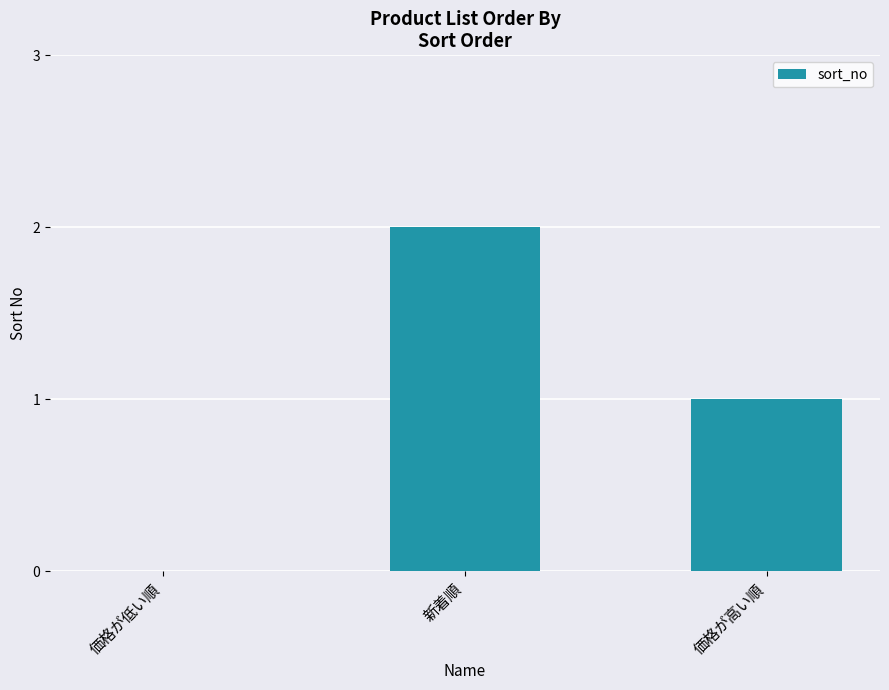

Are the bars horizontal?

No